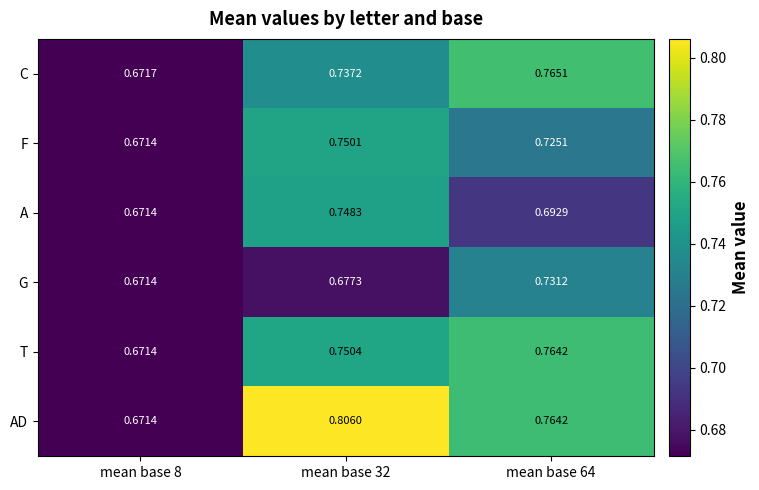

What is the total value across all series at mean base 64?

4.4